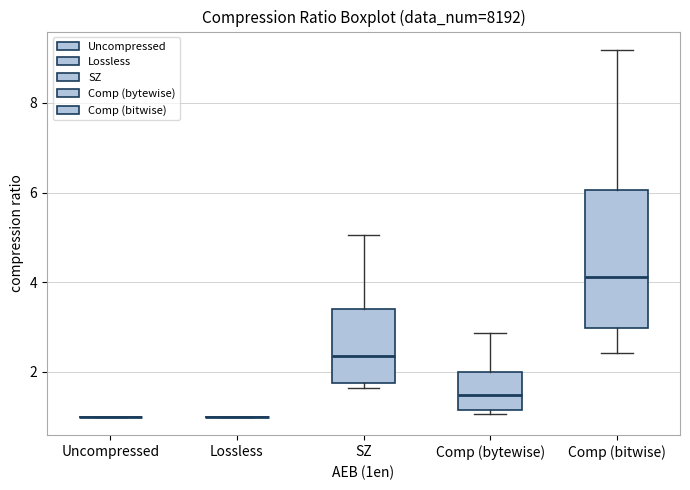

Reading left to right, transcribe this box plot: for each box, give where its median line is, the range the box spans, and where its two whiskers end, as read against the y-axis. The values are not printed on the chart, so give them approximately, as read against the axis.

Uncompressed: box collapsed to a line at 1.0, whiskers 1.0 to 1.0
Lossless: box collapsed to a line at 1.0, whiskers 1.0 to 1.0
SZ: median 2.4, box 1.8 to 3.4, whiskers 1.6 to 5.0
Comp (bytewise): median 1.4, box 1.2 to 2.0, whiskers 1.0 to 2.8
Comp (bitwise): median 4.2, box 3.0 to 6.0, whiskers 2.4 to 9.2